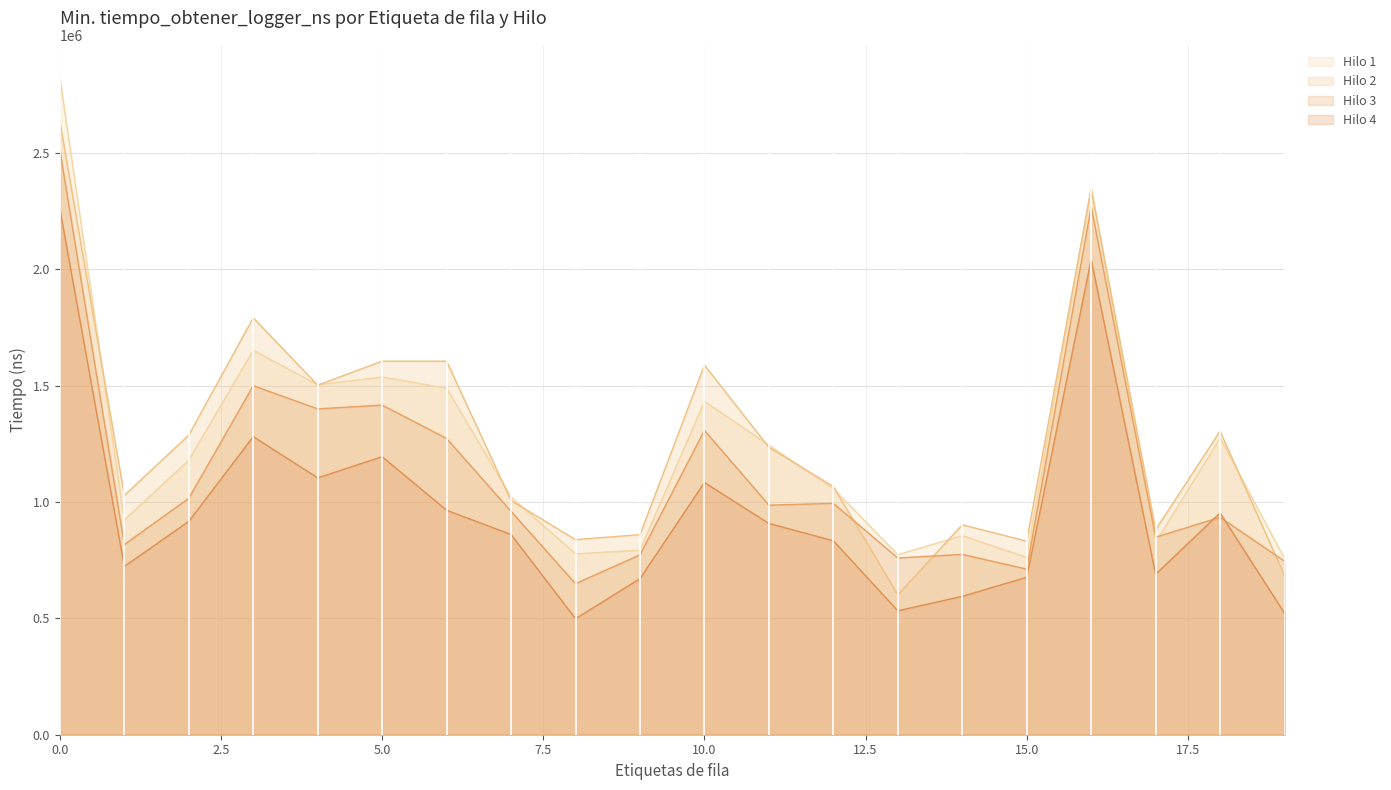

List the labels in order of value, largest first.

0, 16, 3, 5, 4, 6, 10, 18, 11, 2, 12, 7, 1, 14, 17, 9, 8, 13, 15, 19